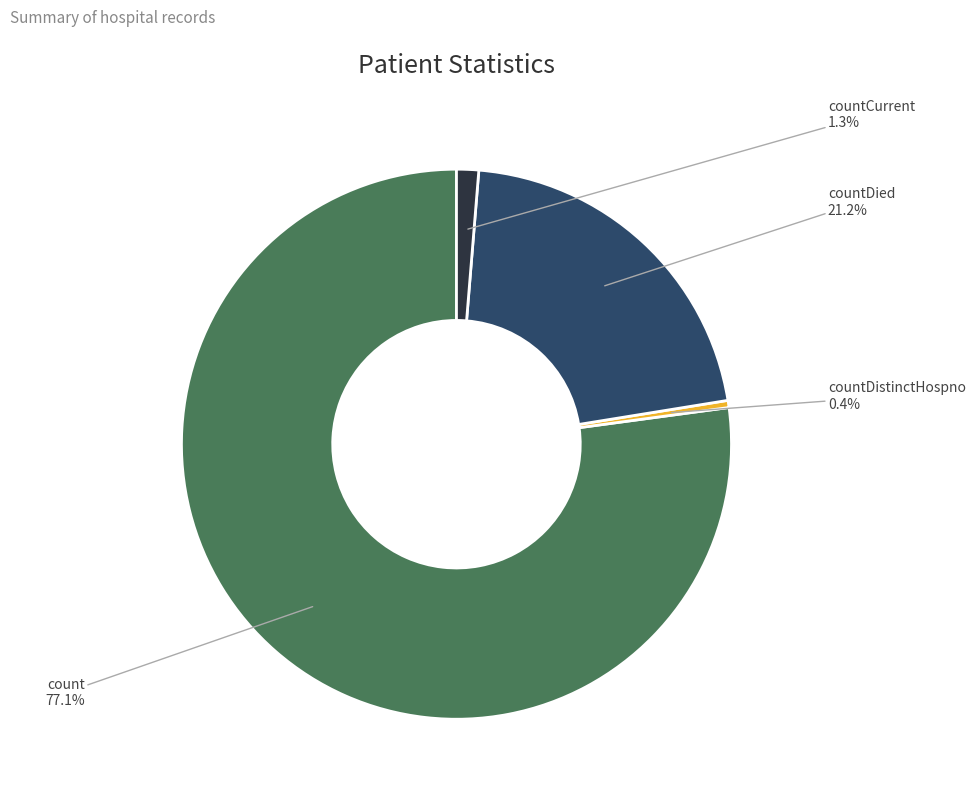

Which slice represents more than half of the pie?

count